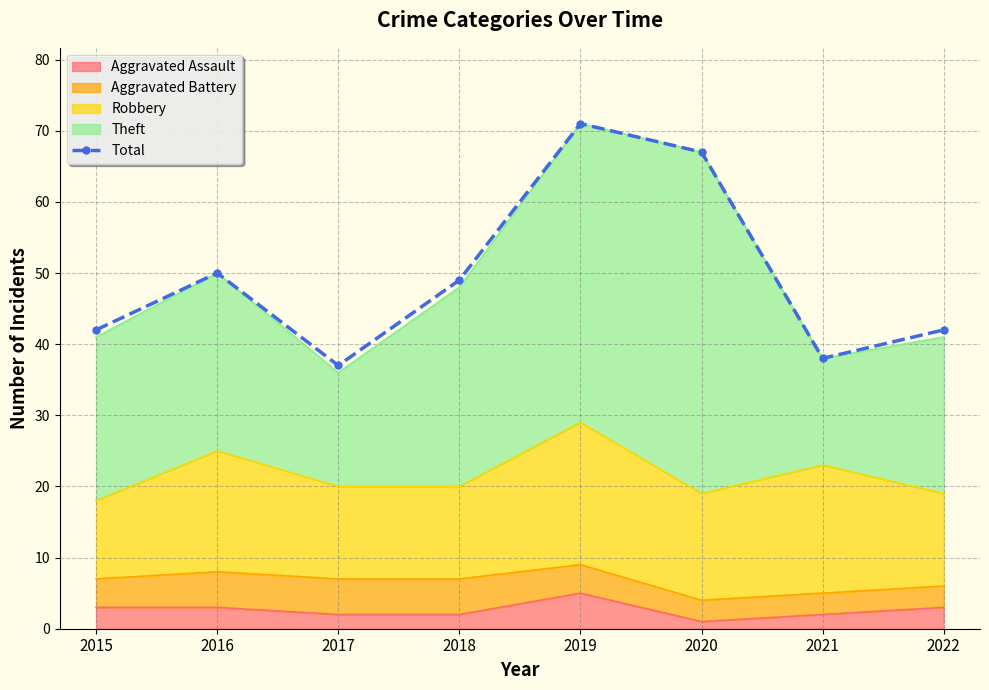

Count the number of values greater than 49.

3